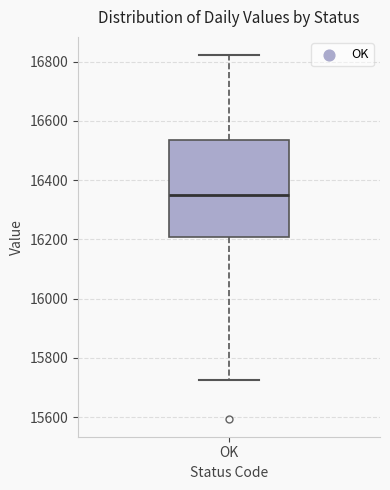

Read this box plot against the y-axis: the position of the median line, the range covered by the box, and the ends of both whiskers. The values are not printed on the chart, so give them approximately, as read against the axis.

median 16340, box 16200 to 16540, whiskers 15720 to 16820